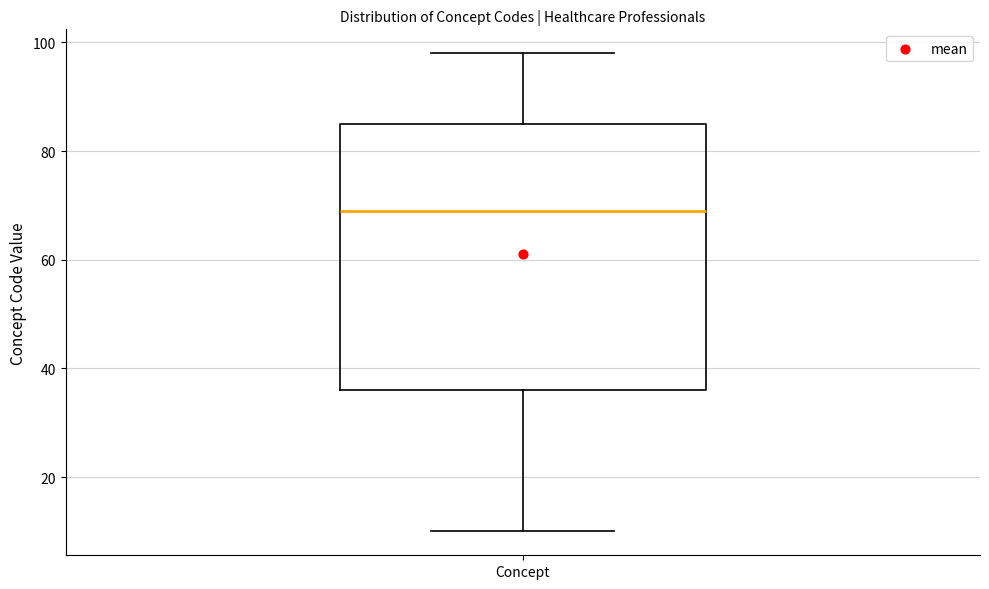

Read this box plot against the y-axis: the position of the median line, the range covered by the box, and the ends of both whiskers. The values are not printed on the chart, so give them approximately, as read against the axis.

median 70, box 36 to 86, whiskers 10 to 98